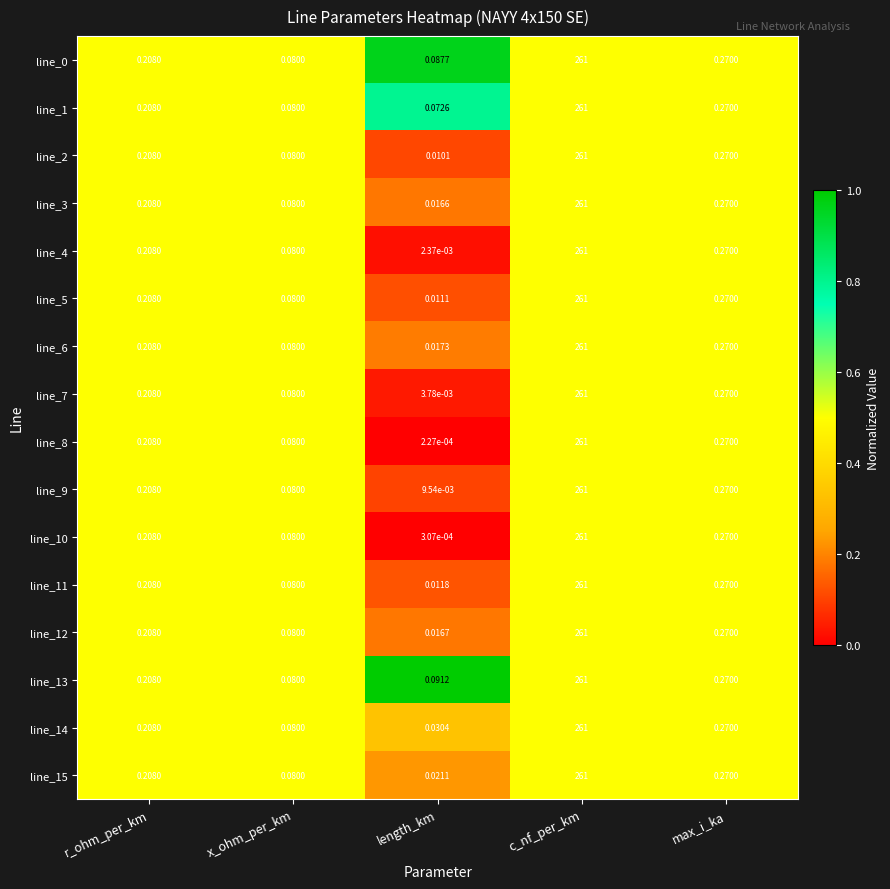

Rank the categories by line_13 value from highest to lowest.

c_nf_per_km, max_i_ka, r_ohm_per_km, length_km, x_ohm_per_km